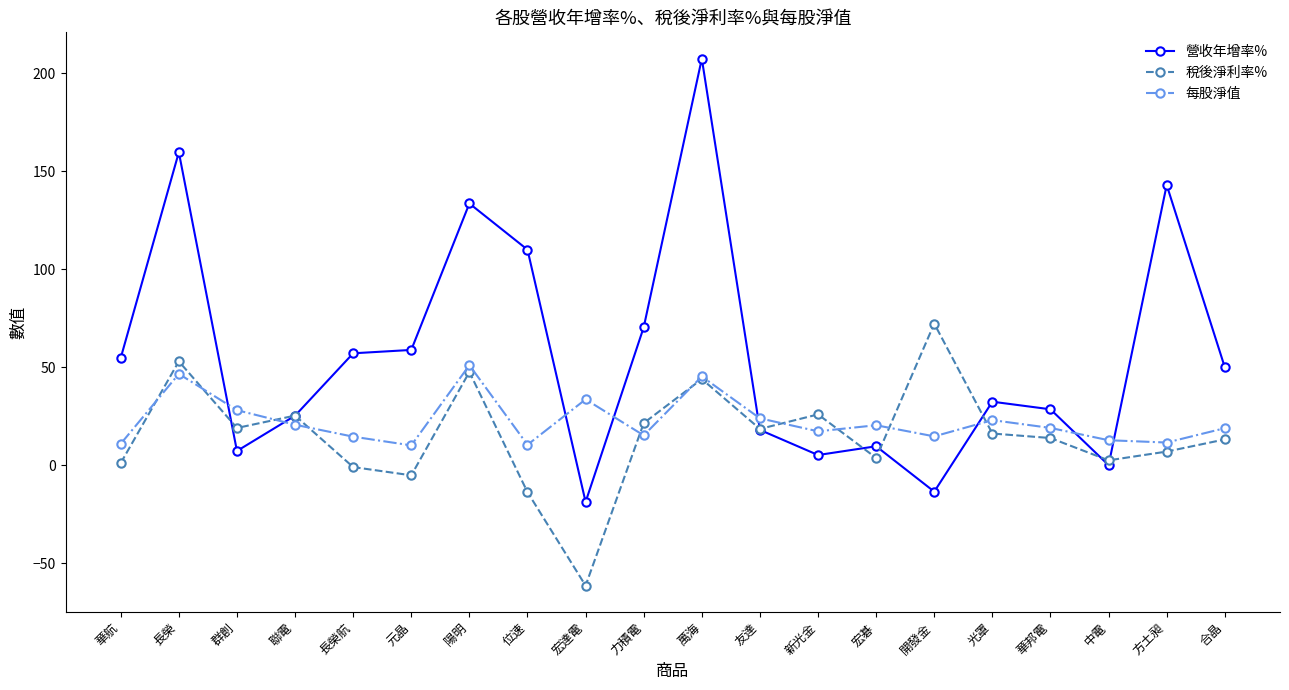

At which category does the chart reach its peak across all series?

萬海